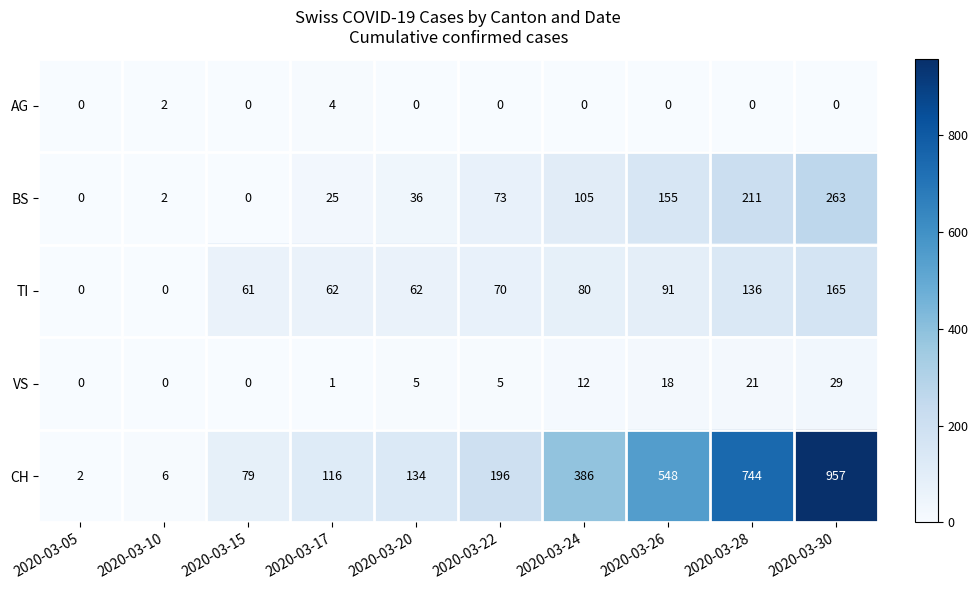

Which series has the largest range (max minus min)?

CH